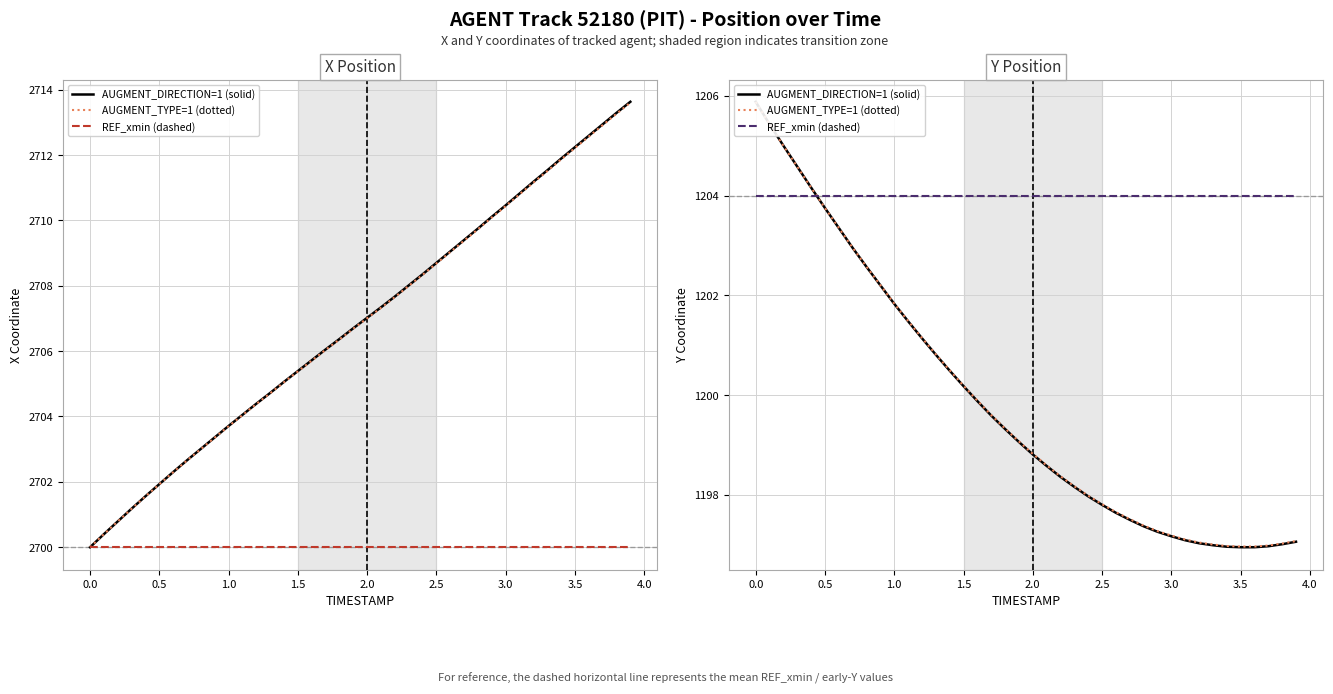

How many lines are shown in the chart?

3